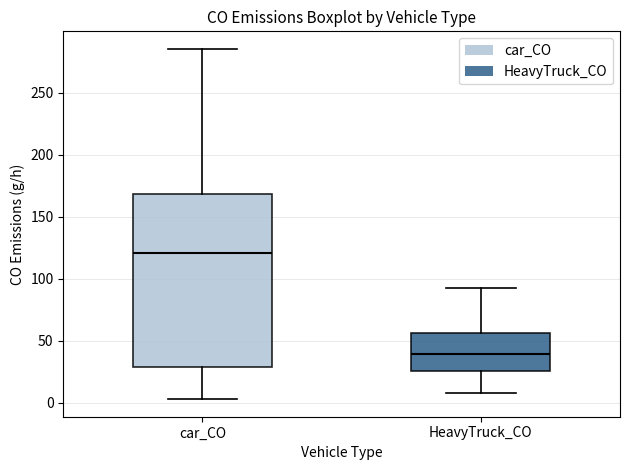

Comparing the boxes themselves (not the whiskers), which one is the tallest?

car_CO